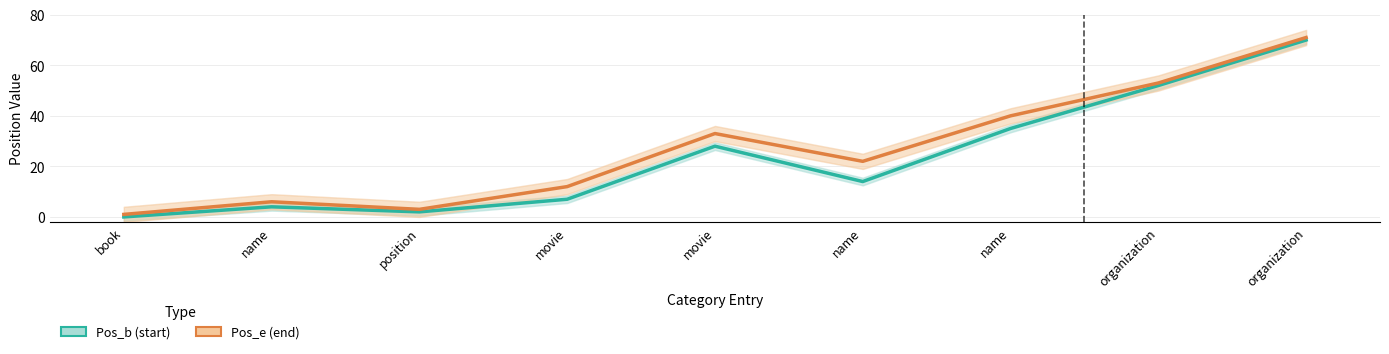

True or false: Pos_e and Pos_b cross at least once.

False